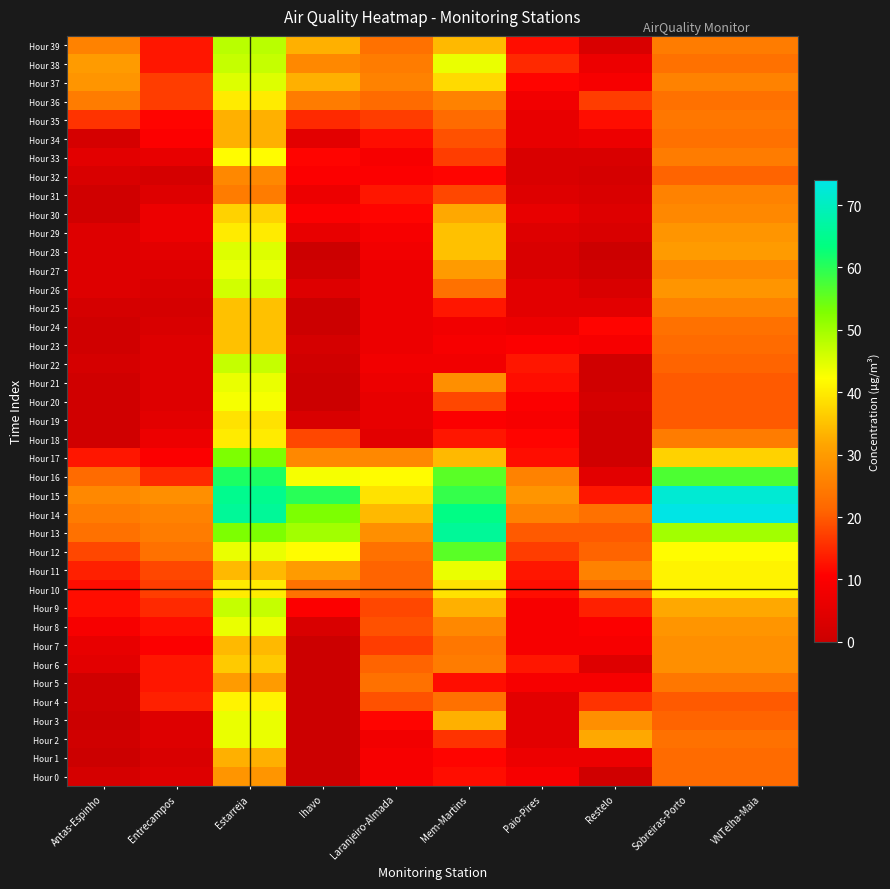

At which category is the sum across all series the highest?

Estarreja